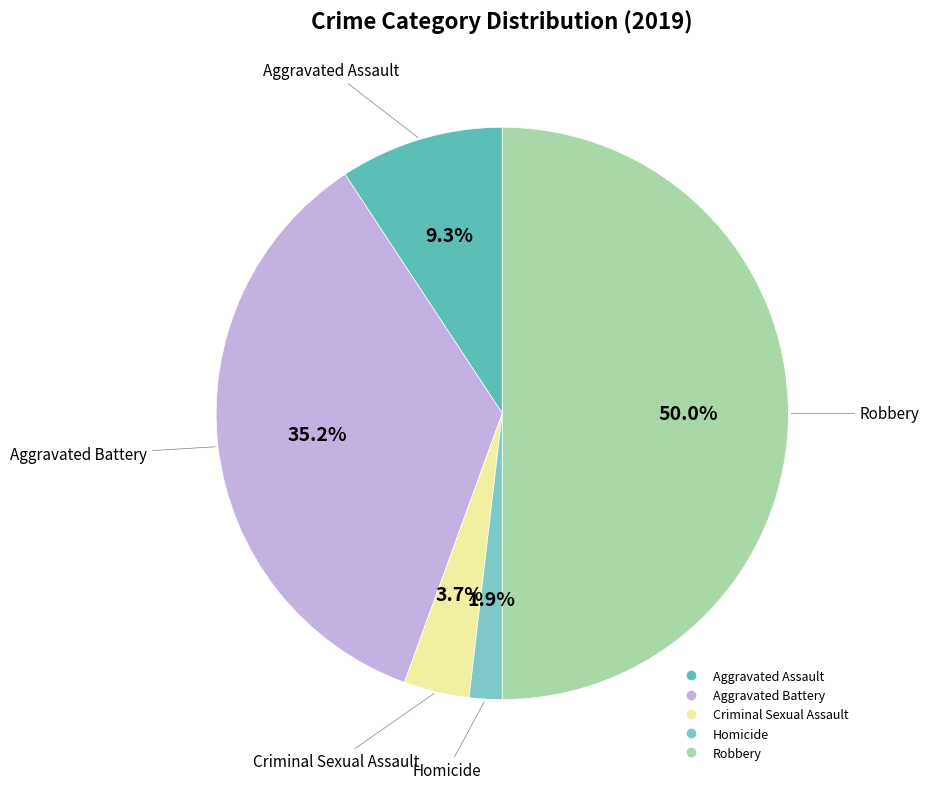

Which slice is the smallest?

Homicide